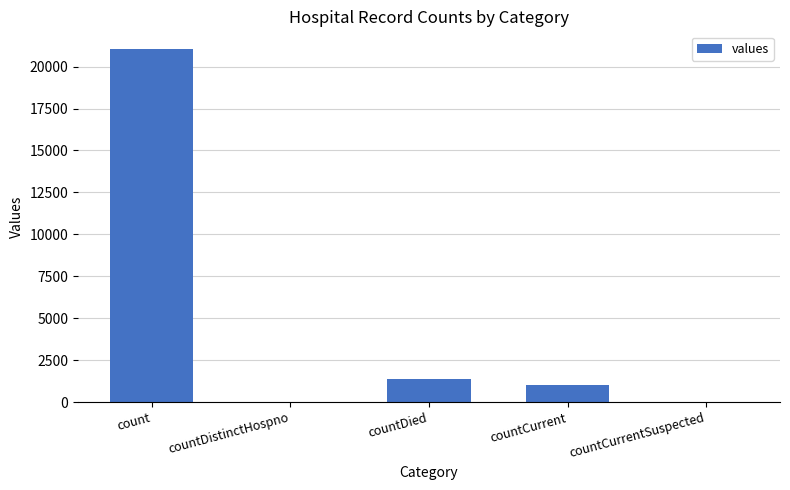

Reading left to right, what are all the values shown in this chart?

count=21050	countDistinctHospno=0	countDied=1405	countCurrent=1006	countCurrentSuspected=0